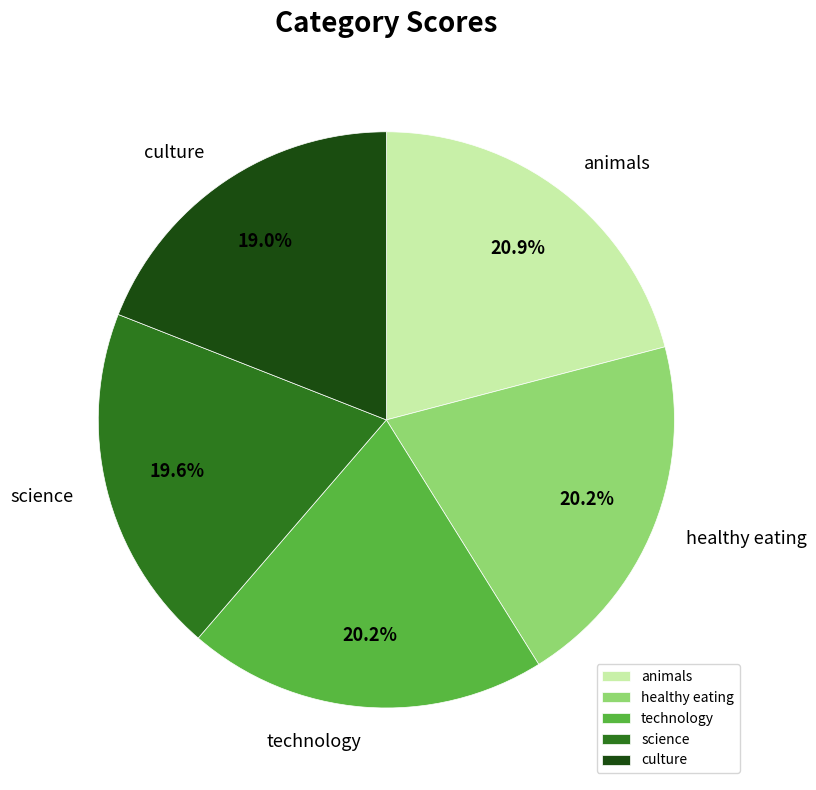

How much of the chart is everything except healthy eating?

79.8%